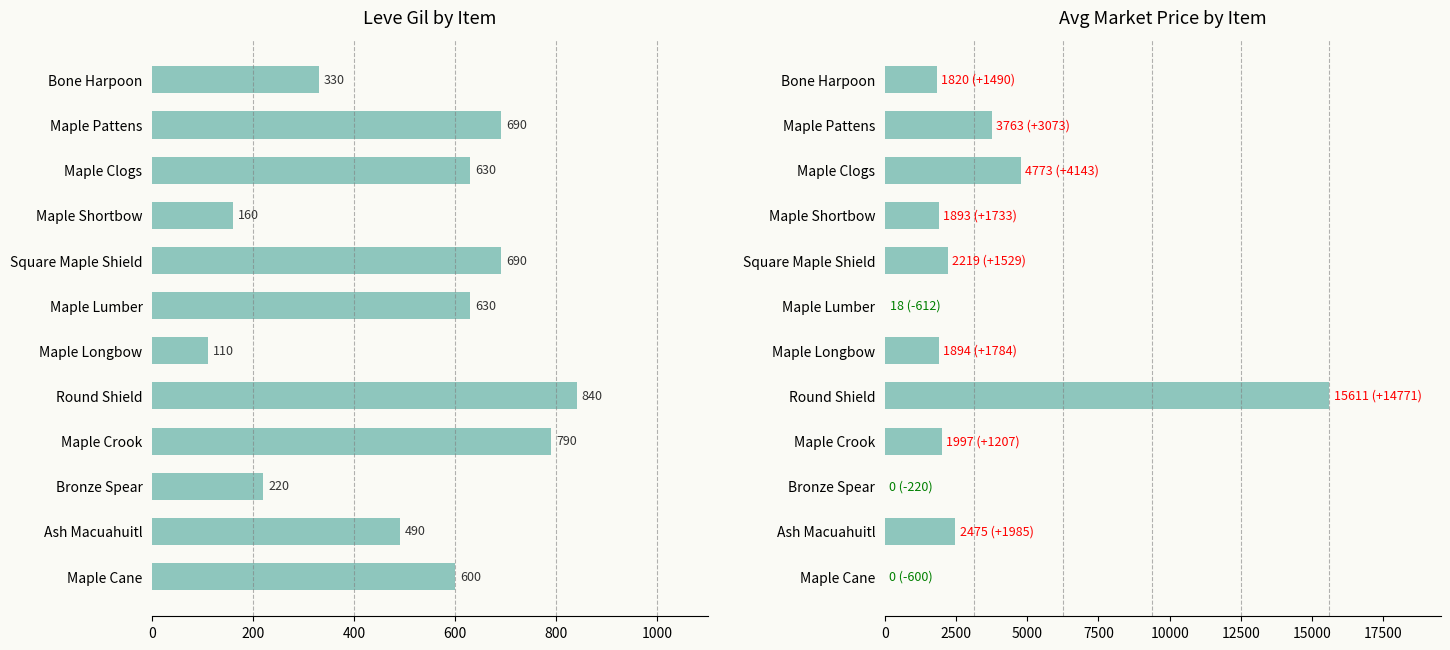

How many bars are there in total?

12